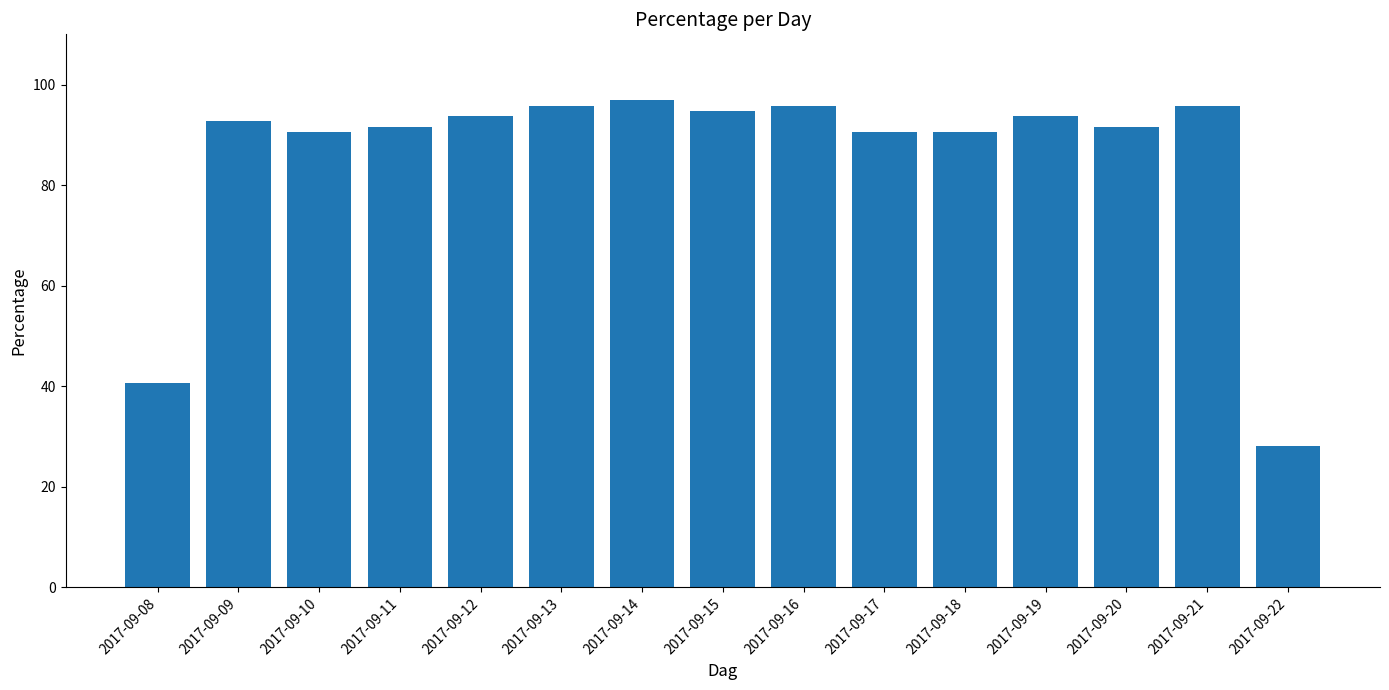

What is the maximum value shown in the chart?

96.9